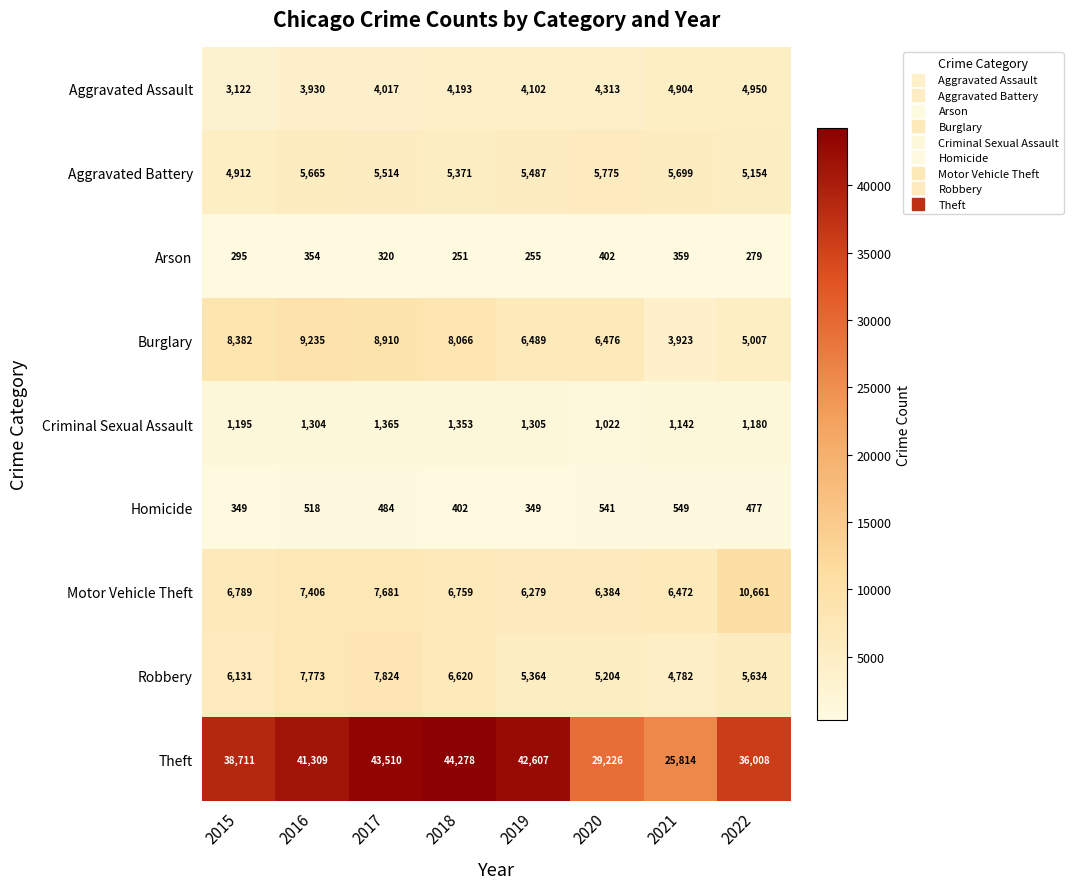

Which category has the highest value across all series?

2018